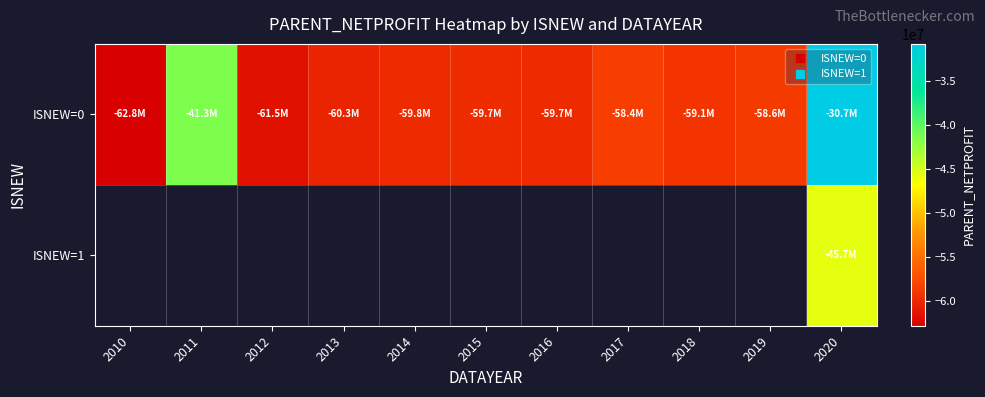

The ISNEW=1 series shows -45715633.1 at 2020. True or false?

True